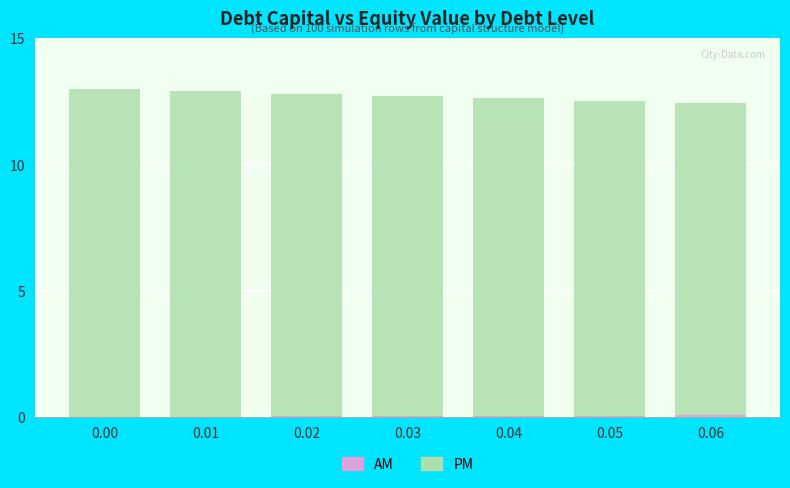

Are the bars horizontal?

No